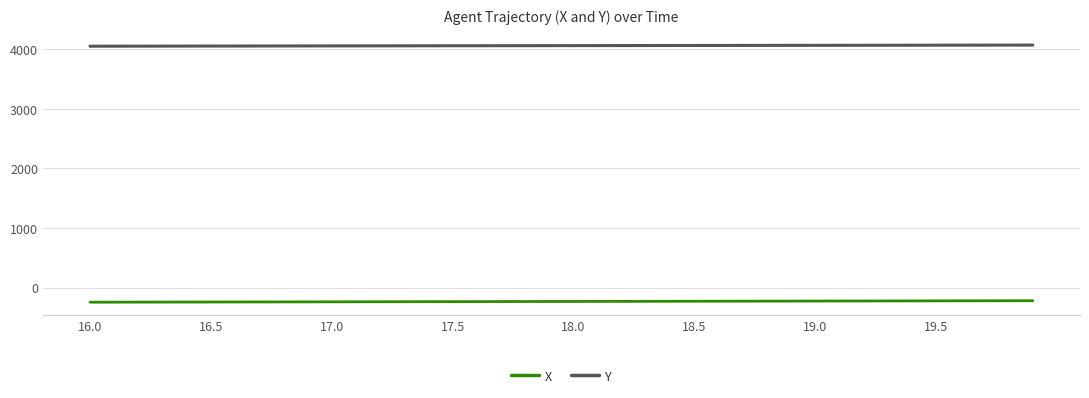

Is this an area chart (filled region under the line)?

No